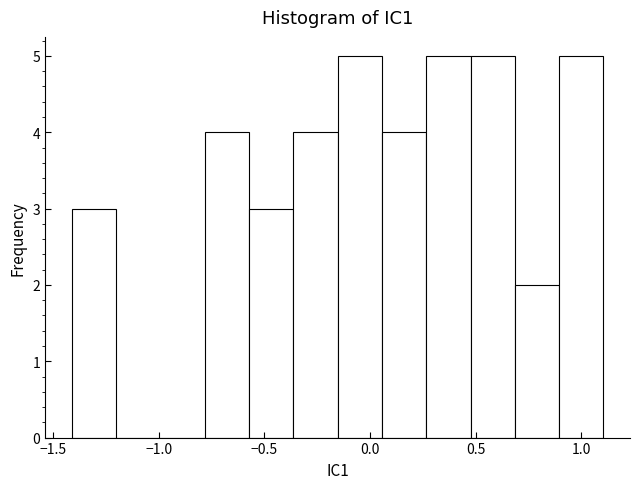

What is the height of the bar covering -1.40 to -1.20 on the x-axis? Neither the bar edges nor the heights are printed on the chart, so give them approximately, as read against the axes.

3